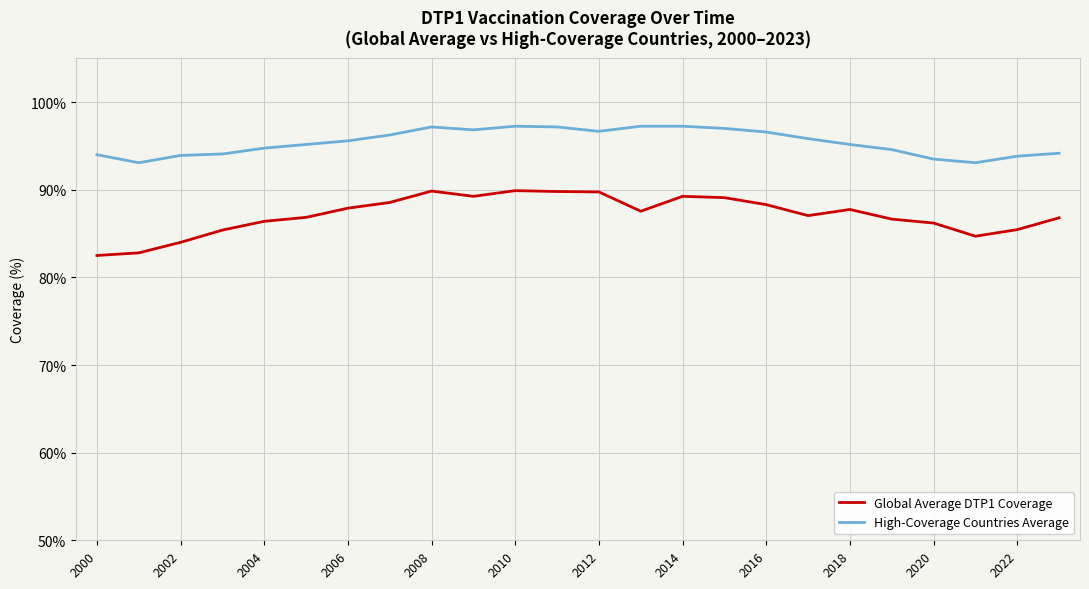

How many distinct data groups are displayed?

2